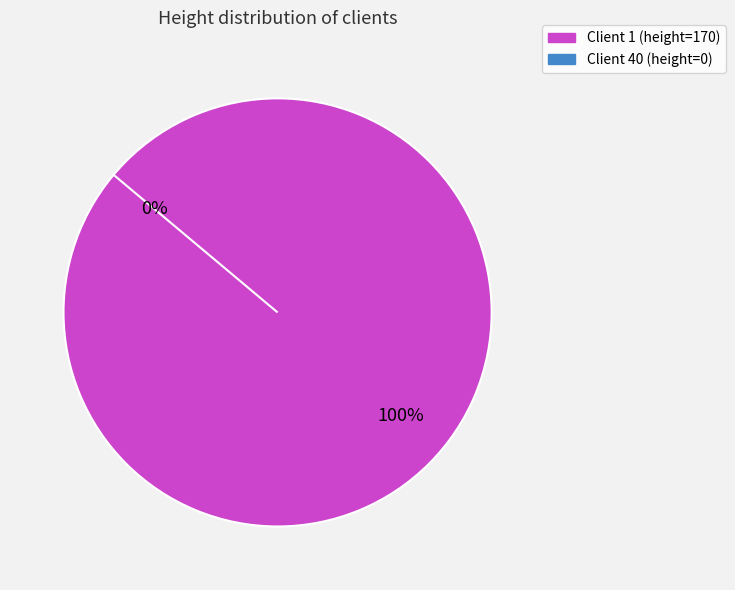

Rank the categories by value from lowest to highest.

Client 40, Client 1